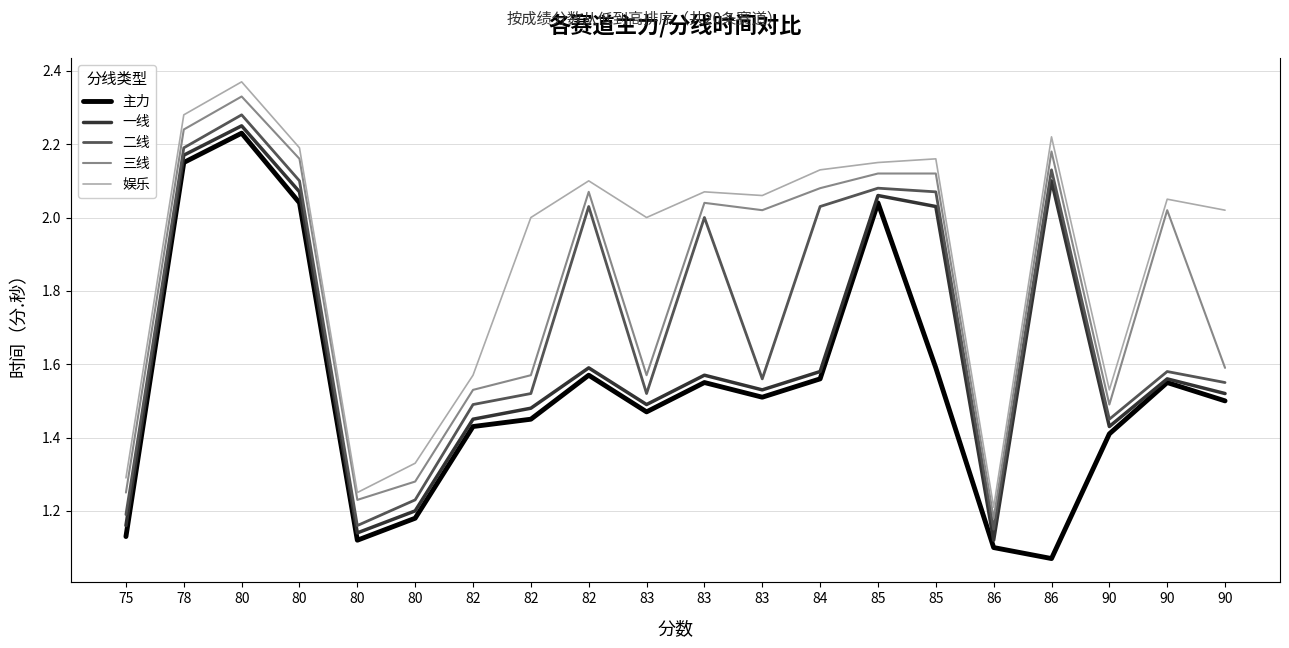

What is the average value of the 主力 series?

1.5